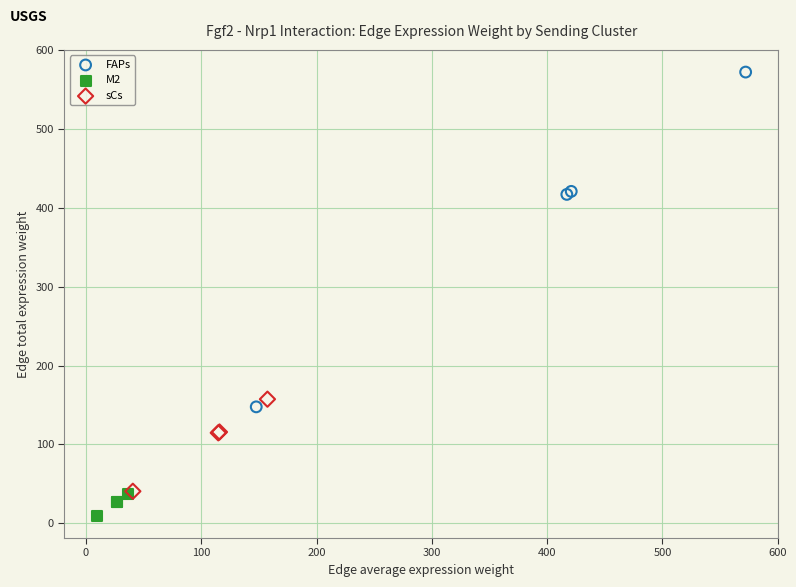

What are all the series names shown in the legend?

FAPs, M2, sCs